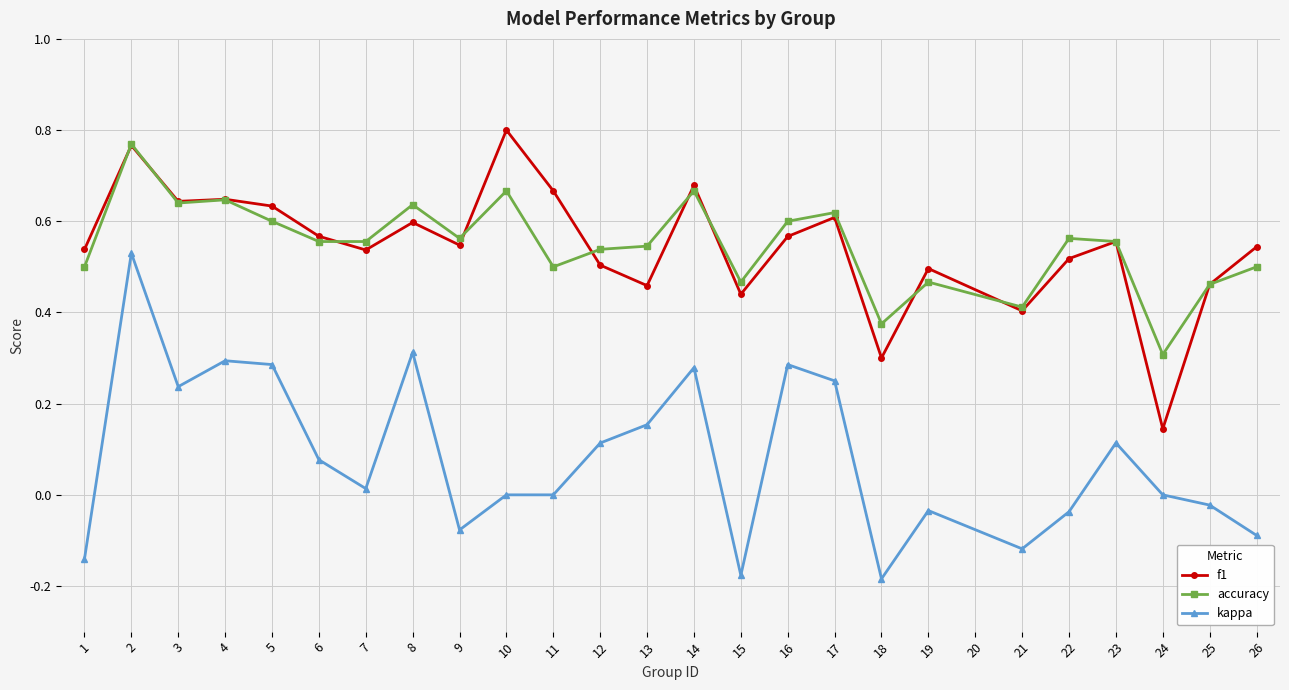

Which category has the highest value across all series?

10